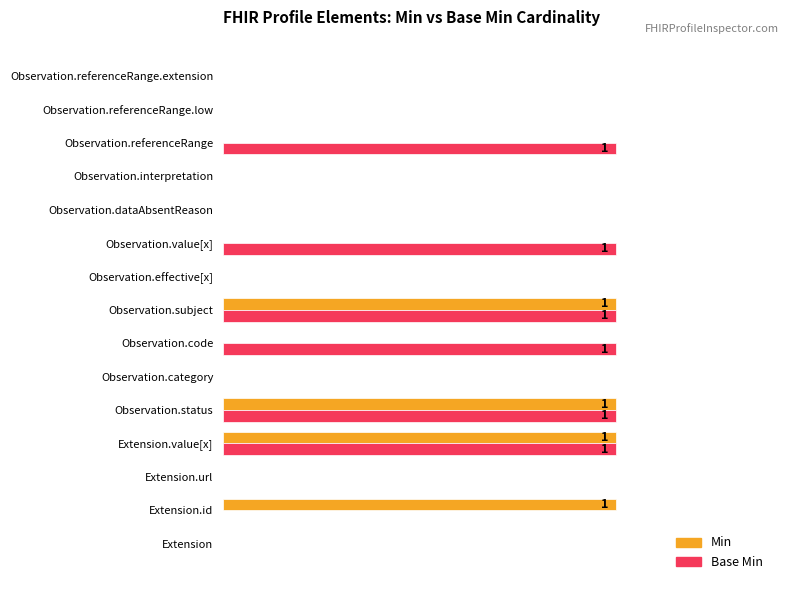

What are all the series names shown in the legend?

Min, Base Min